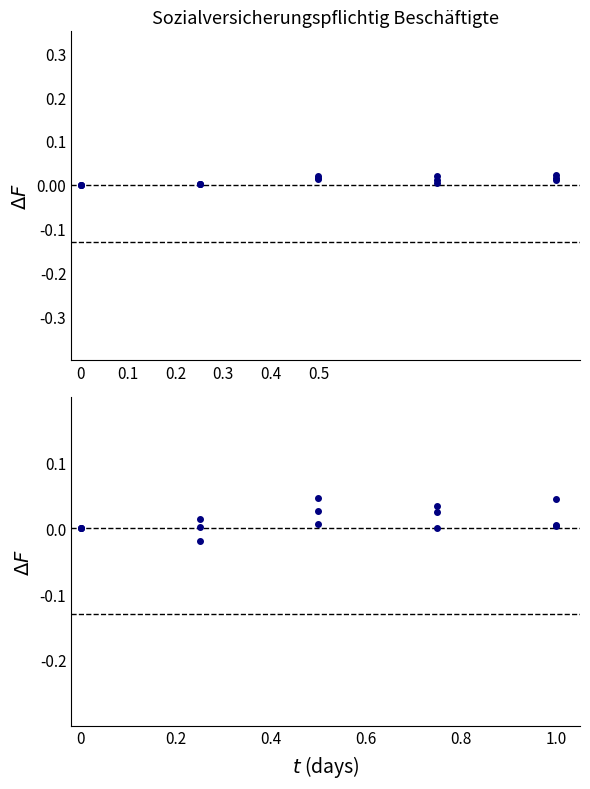

Which has a higher value, 0.1 or 0.4?

0.4